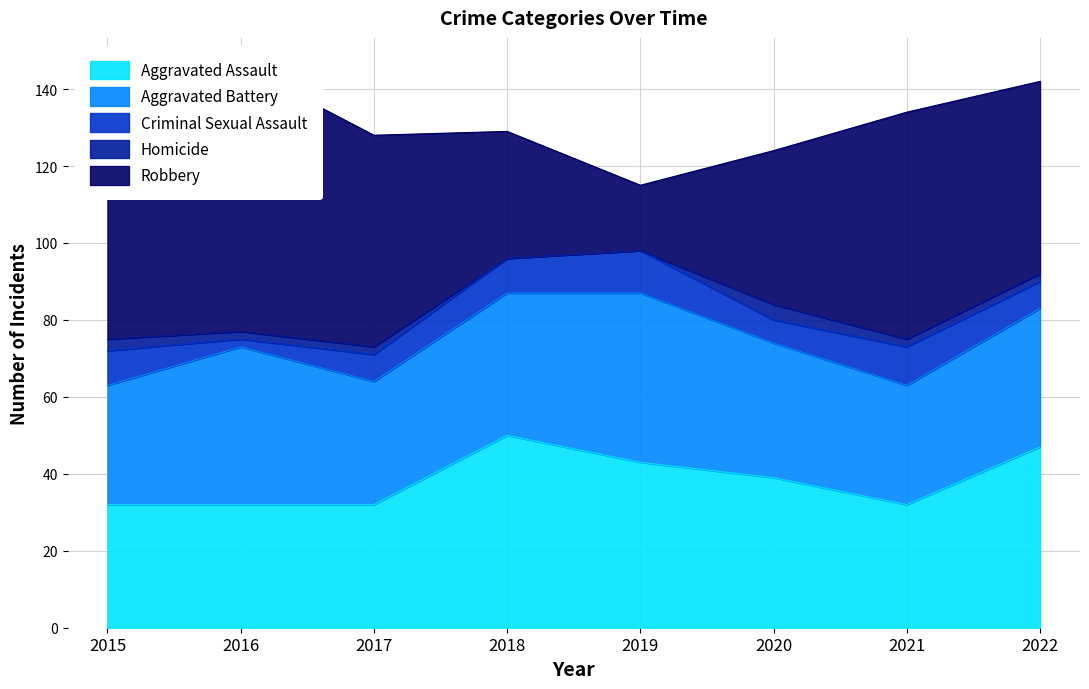

What is the sum of all Robbery values?

364